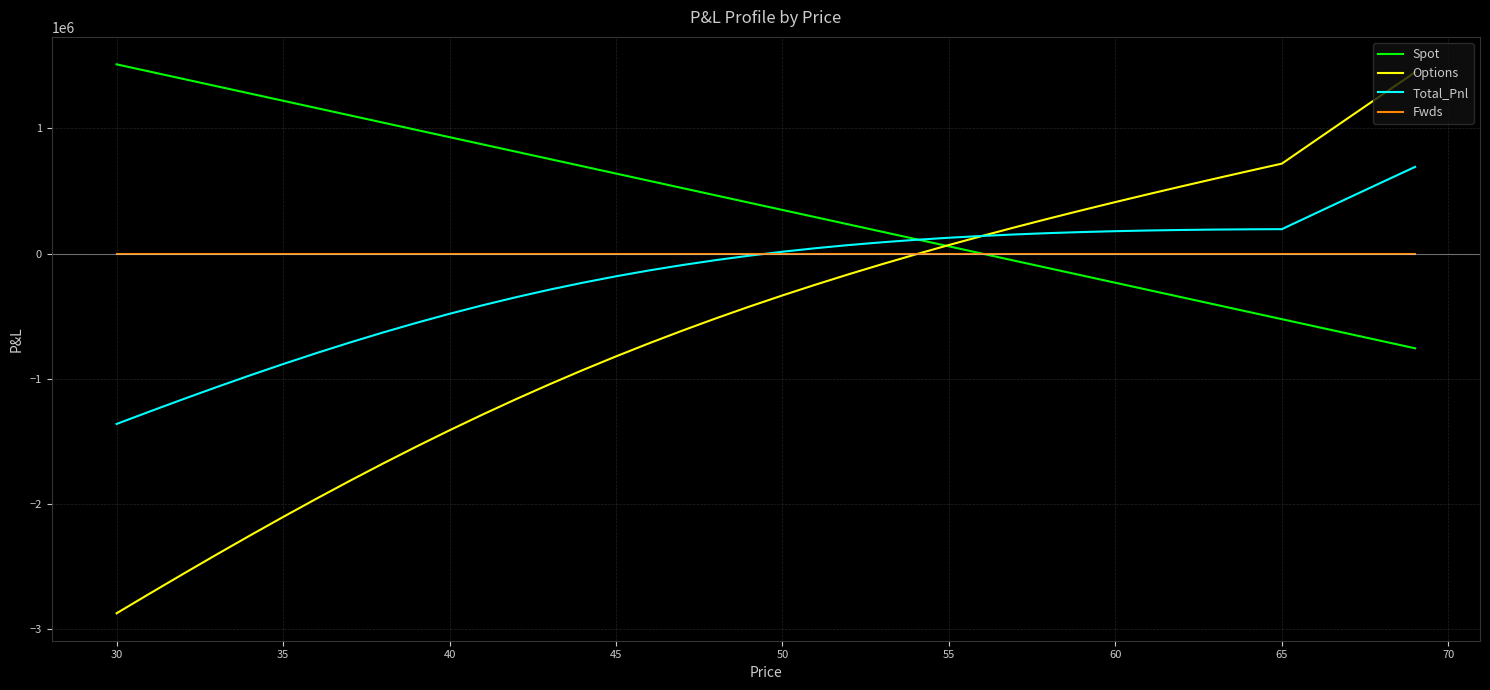

Which series has the largest total across all categories?

Spot